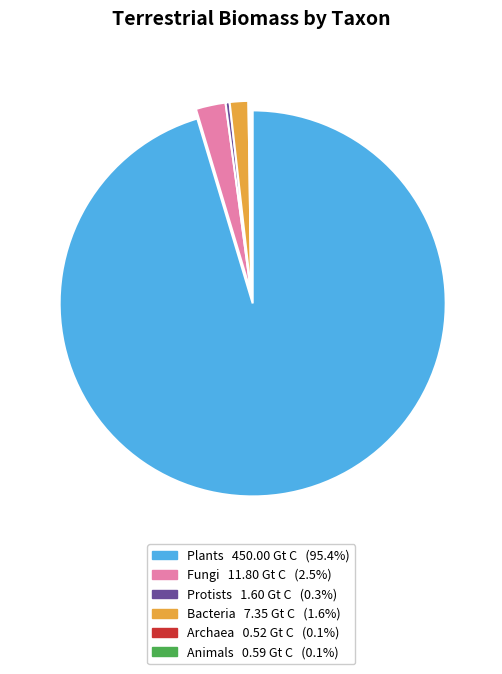

Which category accounts for the majority?

Plants